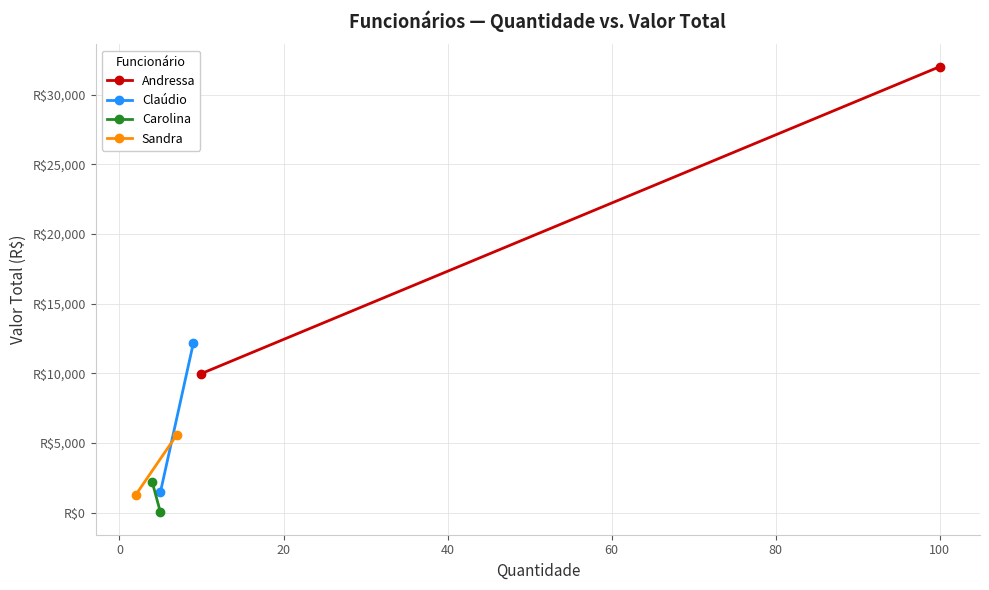

At how many categories does at least one series exceed 25253?

1